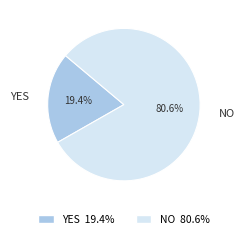

How many segments does this pie chart have?

2